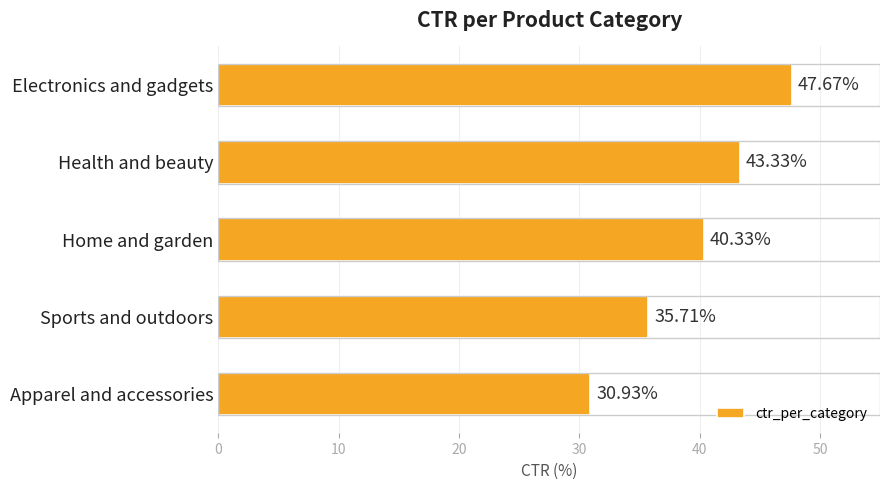

What is the average value?

39.6